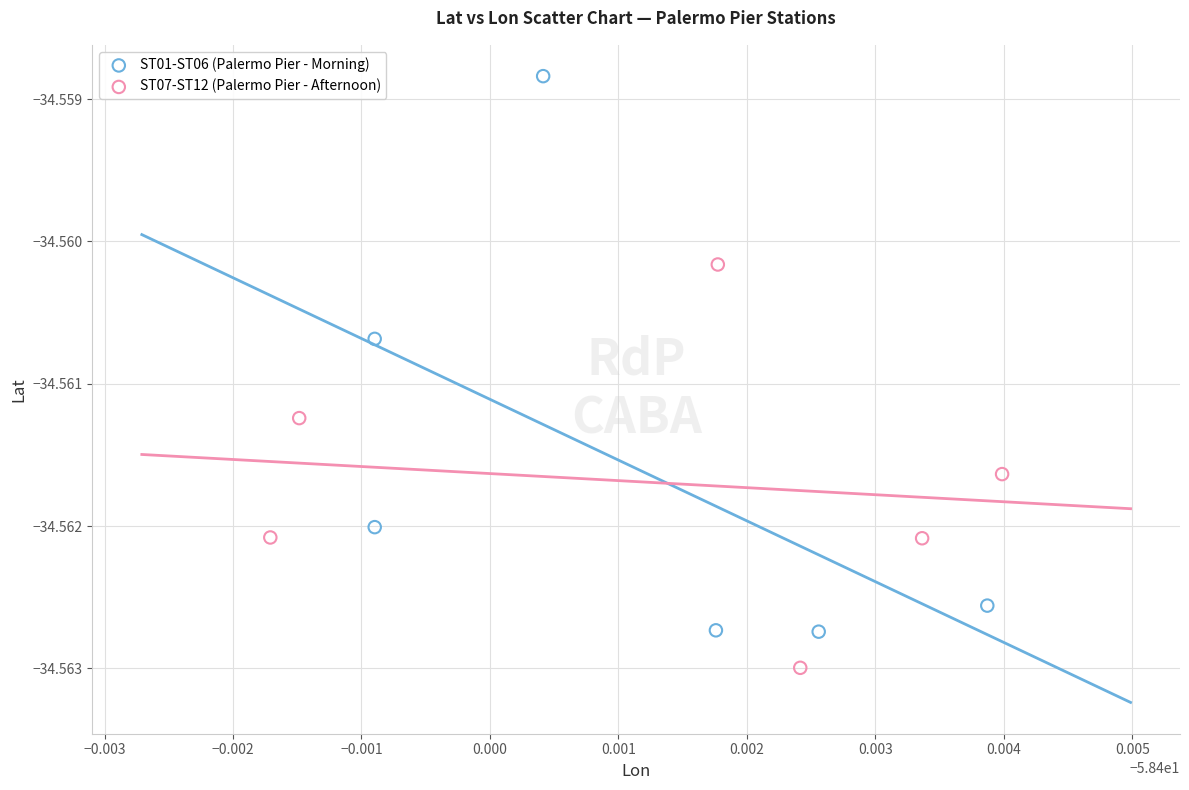

Which series contains the lowest Y value?

ST07-ST12 (Palermo Pier - Afternoon)